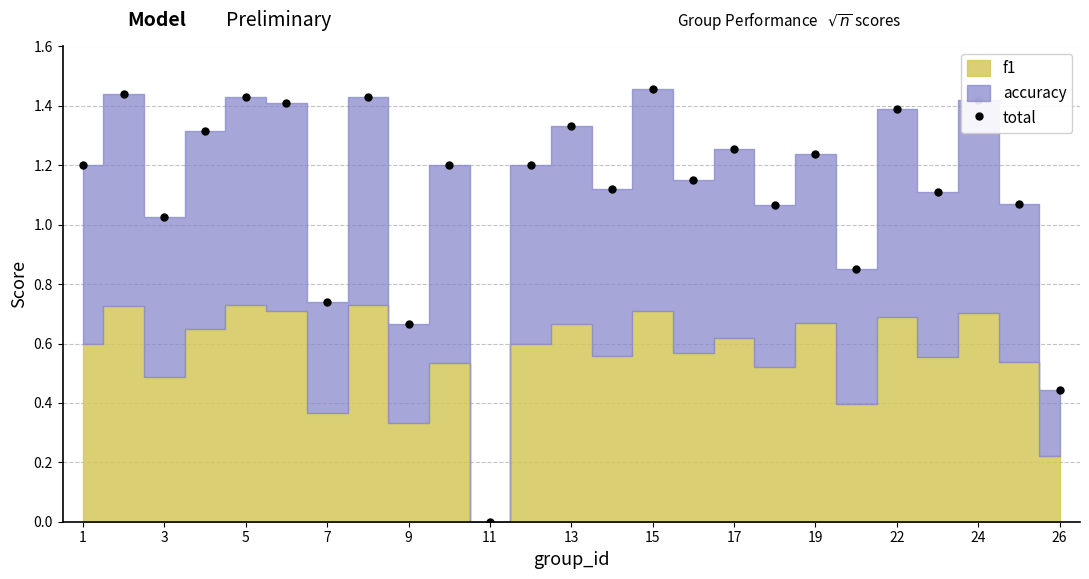

True or false: total has a value of 0.6 at 5.

False